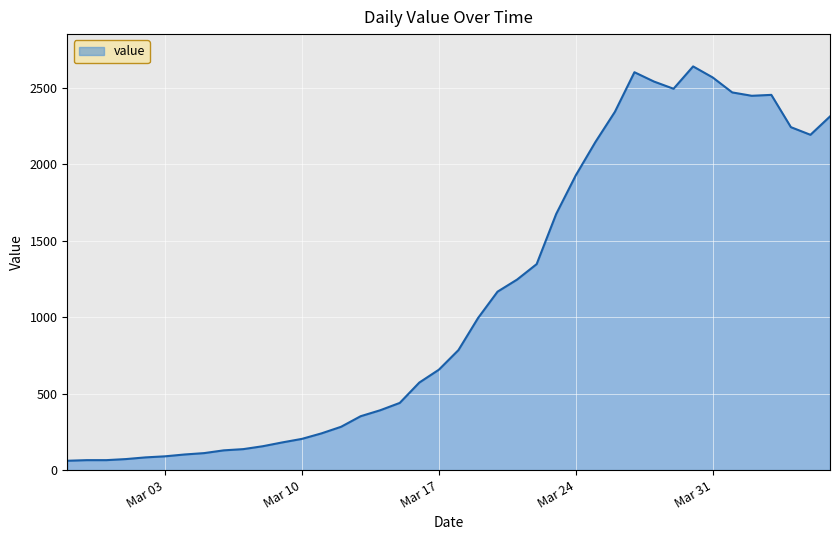

What is the difference between the maximum and minimum values?

2577